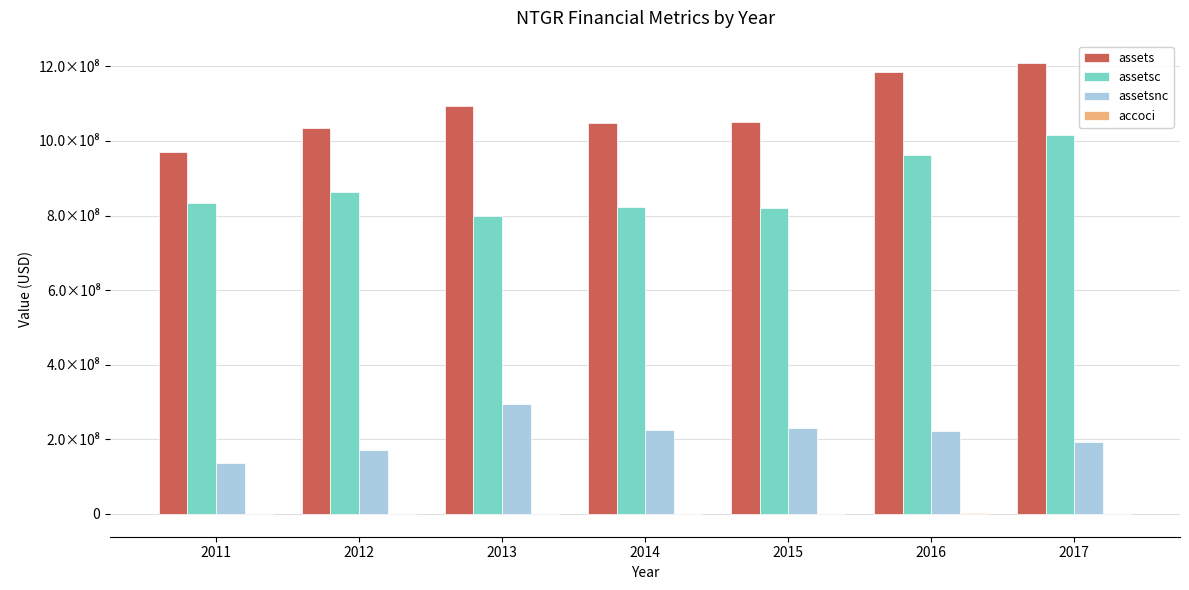

Are the bars horizontal?

No